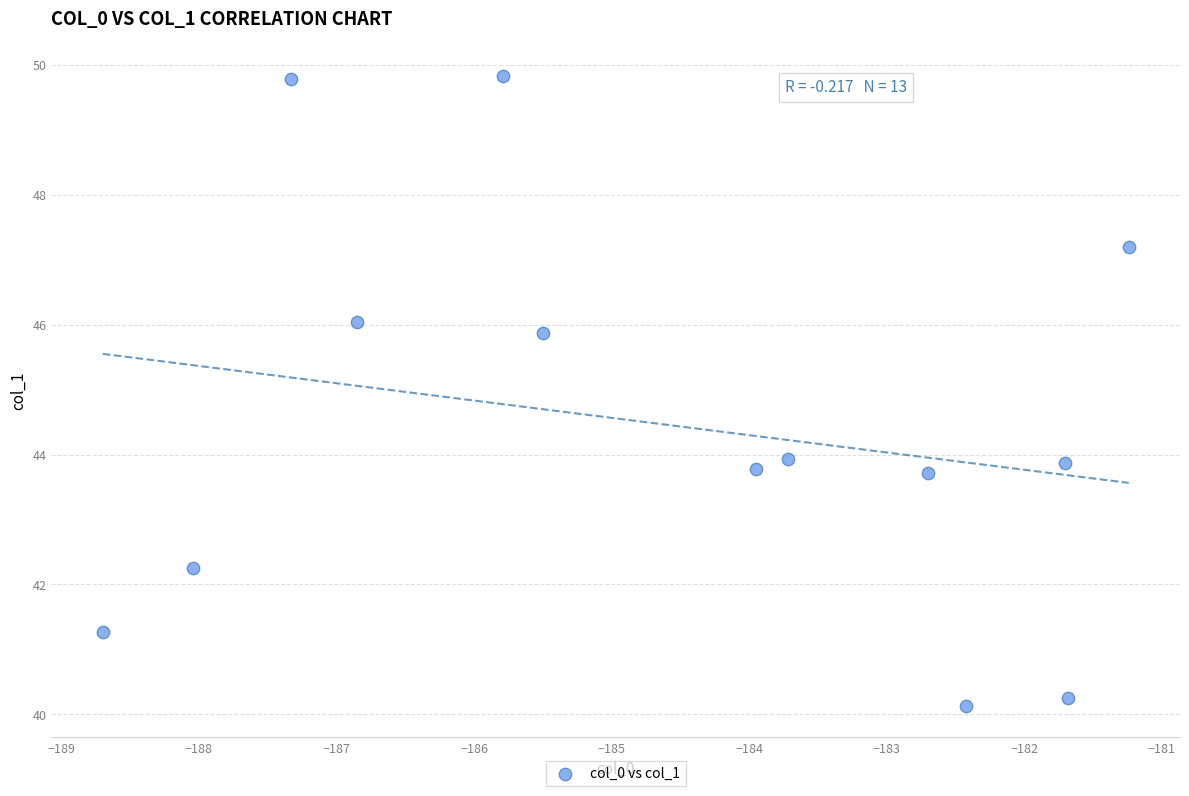

What is the range of X values (max minus min)?

7.5